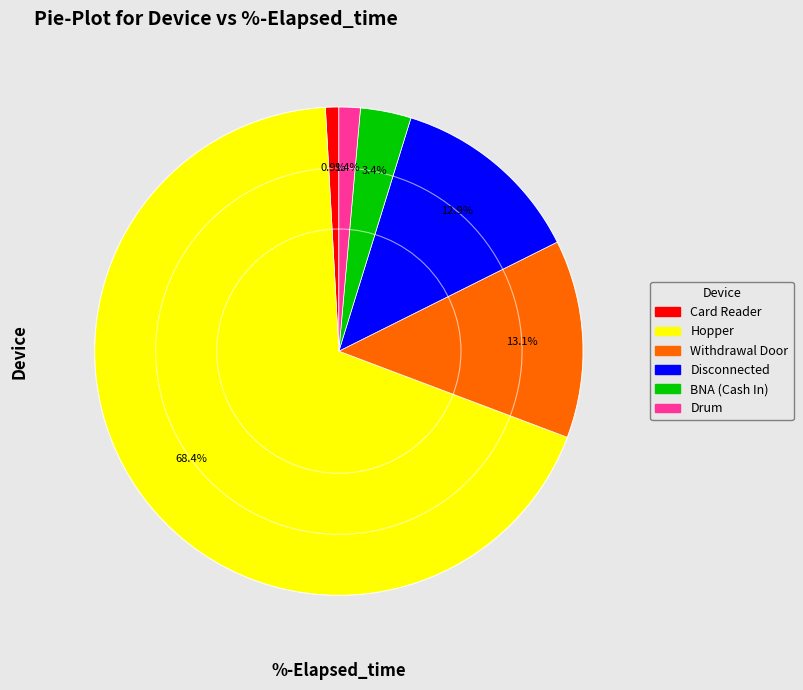

Which has a higher value, Disconnected or Card Reader?

Disconnected